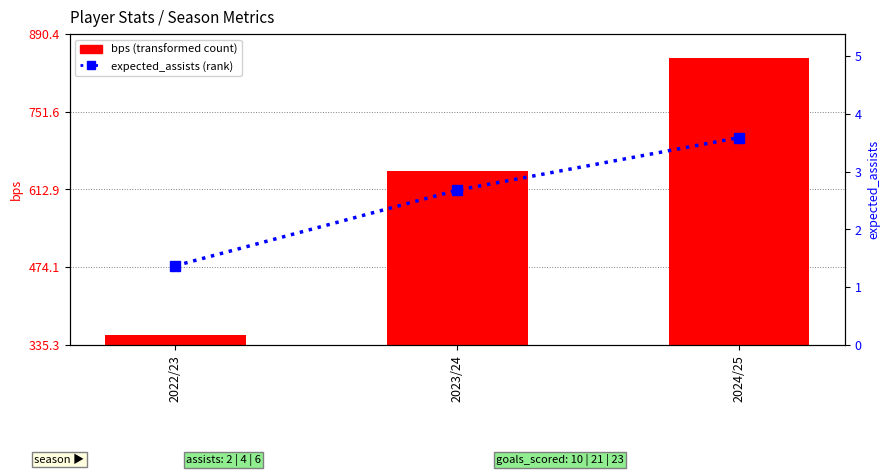

How many series are shown in this chart?

2